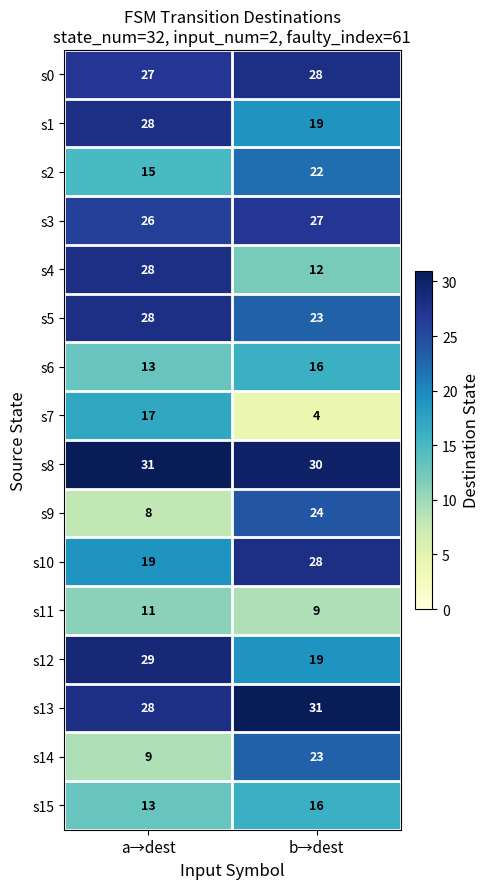

What is the highest value of the s6 series?

16